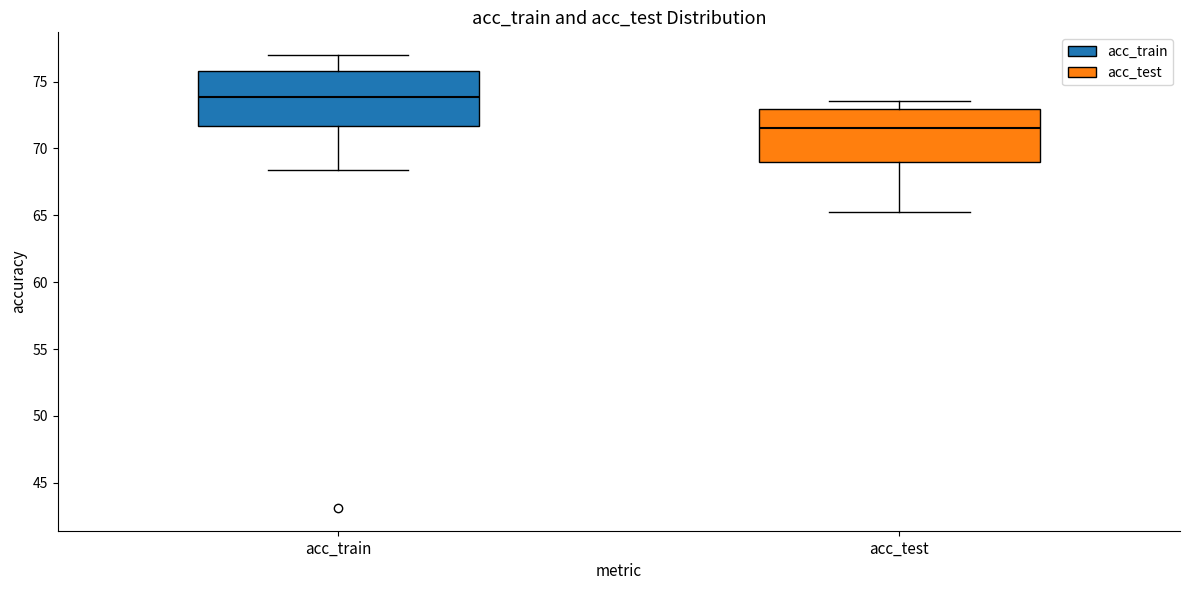

Reading left to right, read every box against the y-axis: the position of its median line, the range the box covers, and the ends of its whiskers. The values are not printed on the chart, so give them approximately, as read against the axis.

acc_train: median 74.0, box 71.5 to 76.0, whiskers 68.5 to 77.0
acc_test: median 71.5, box 69.0 to 73.0, whiskers 65.0 to 73.5